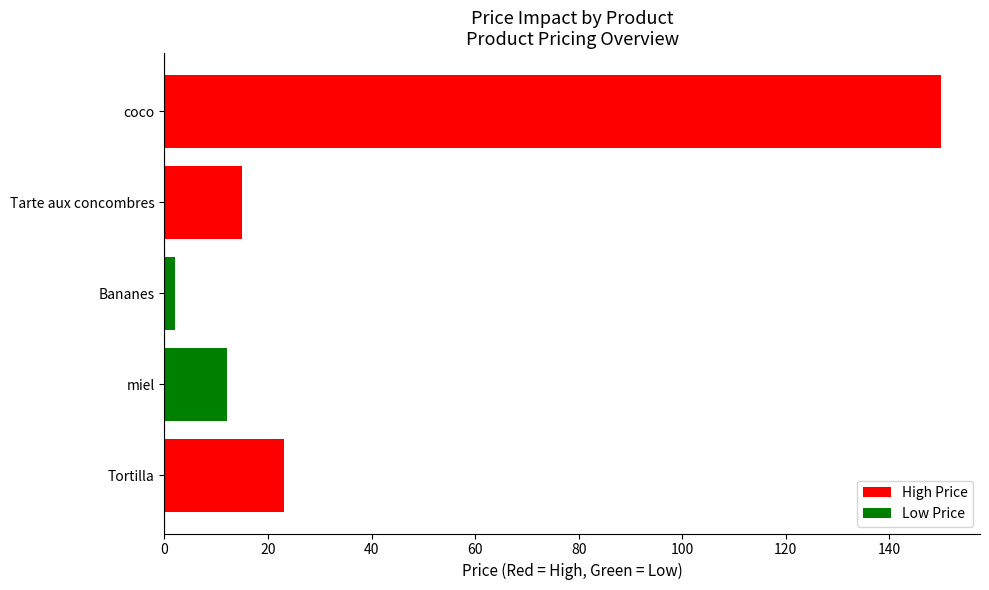

What is the greatest value displayed?

150